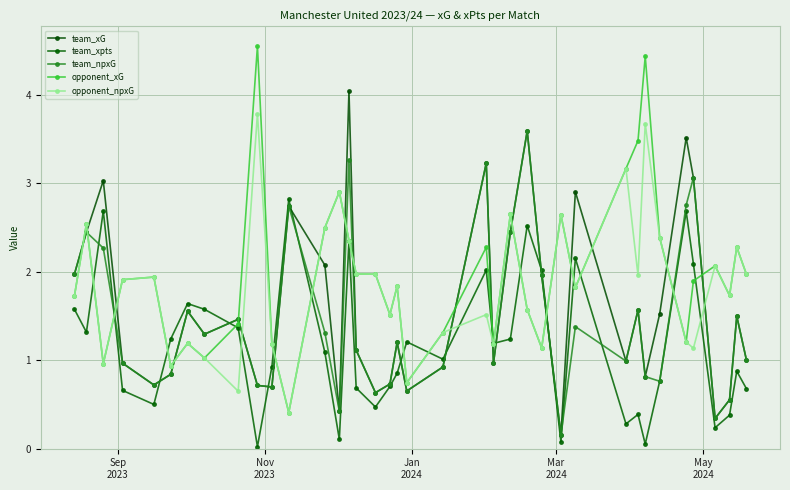

Count the number of data series in this chart.

5